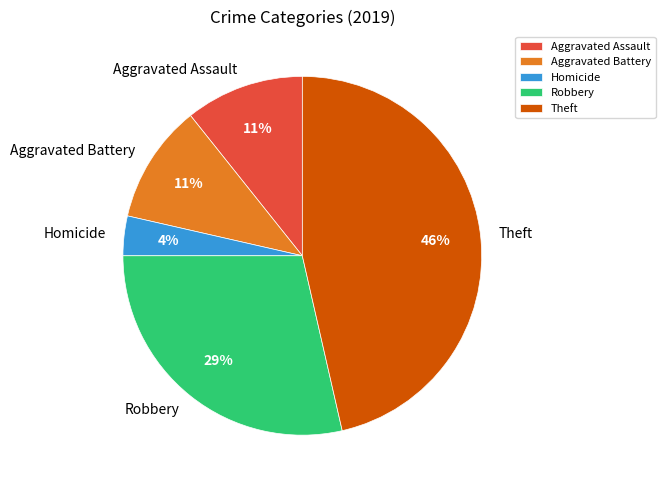

True or false: Robbery accounts for 29% of the total.

True